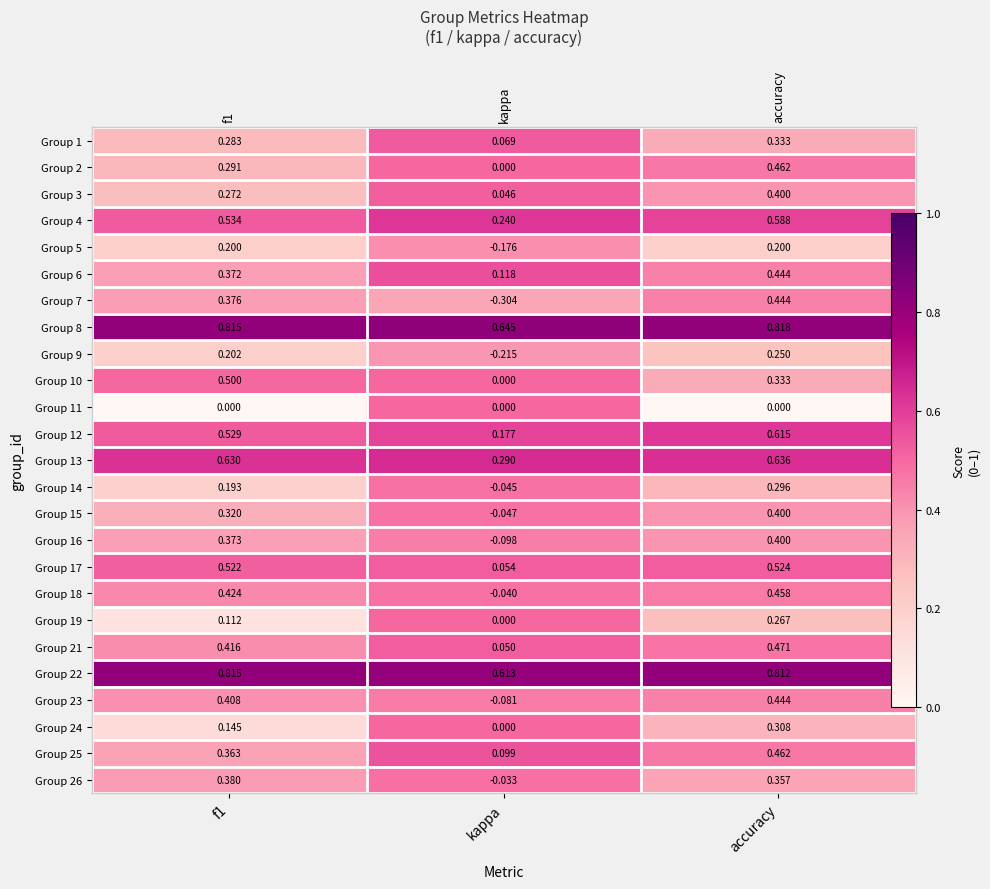

The value of Group 12 at accuracy is 0.2. True or false?

False